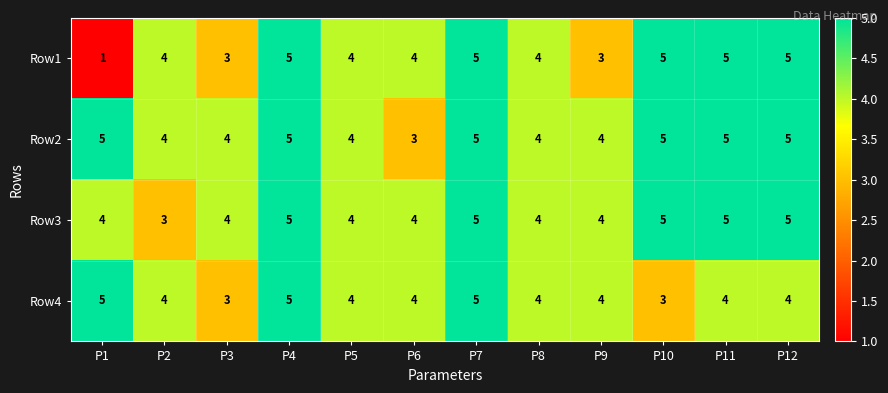

At how many categories does at least one series exceed 3?

12